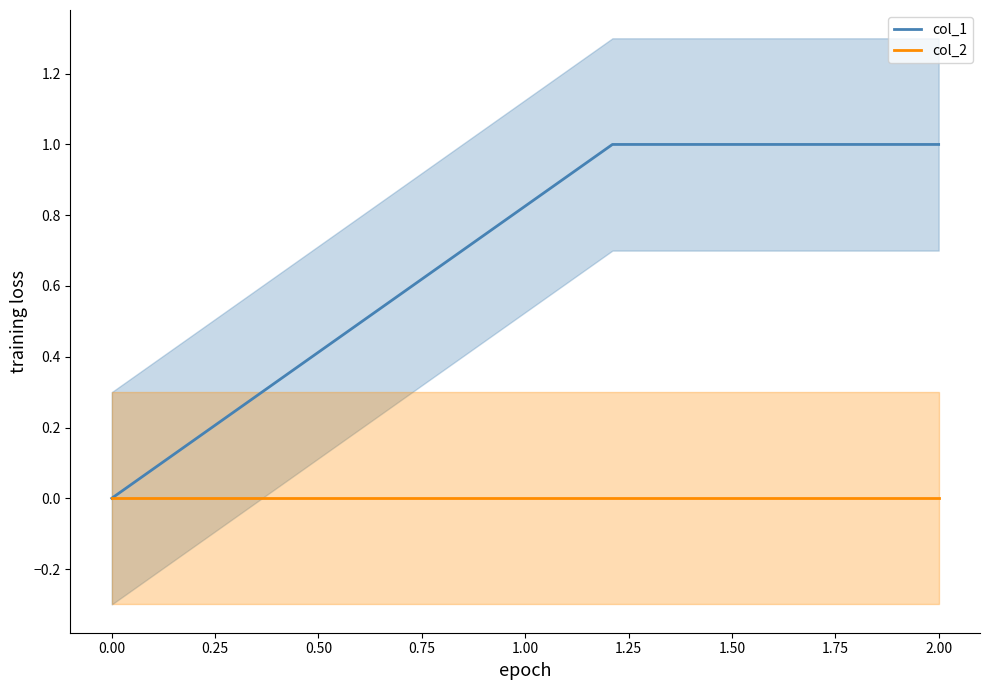

True or false: col_1 has a value of 0 at 0.00.

True